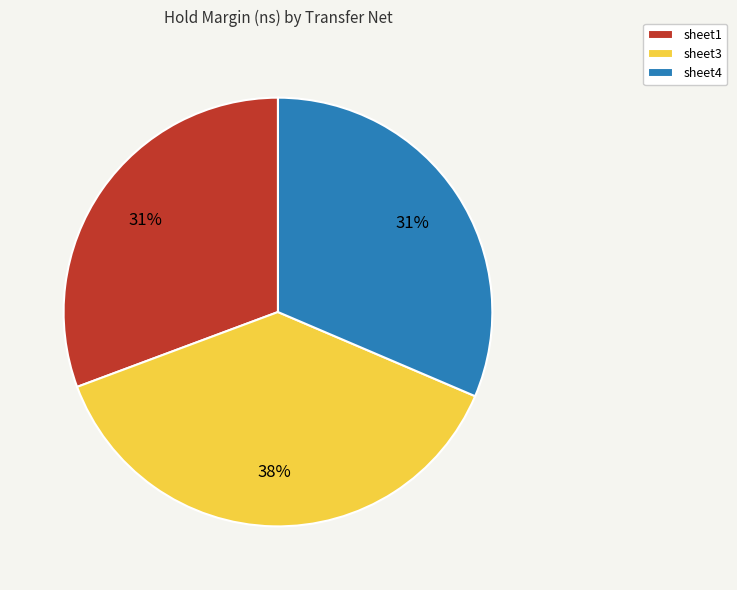

The sheet1 slice represents 31% of the pie. True or false?

True